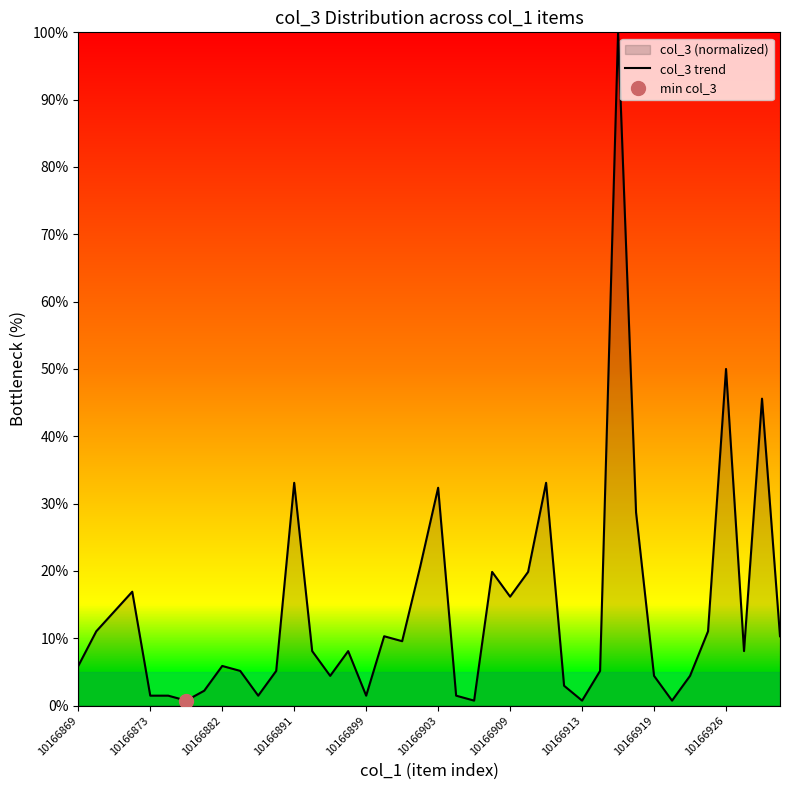

What is the maximum value for col_3 trend?

100.0